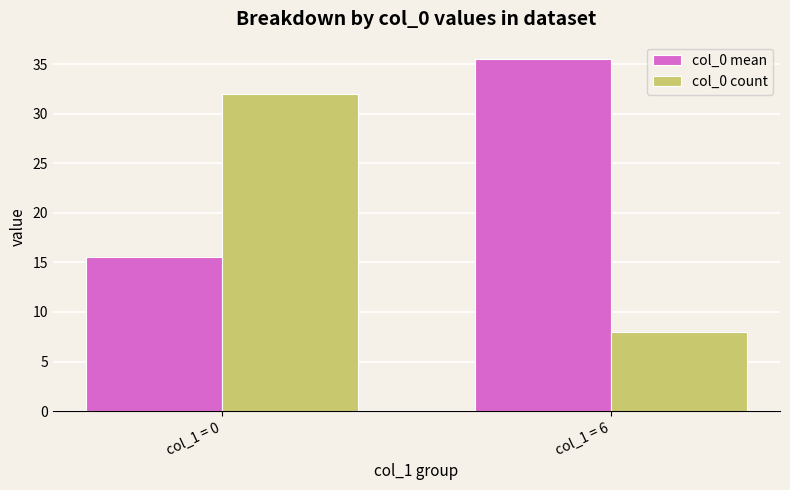

Is the value of col_0 mean at col_1 = 6 greater than the value of col_0 count at col_1 = 0?

Yes